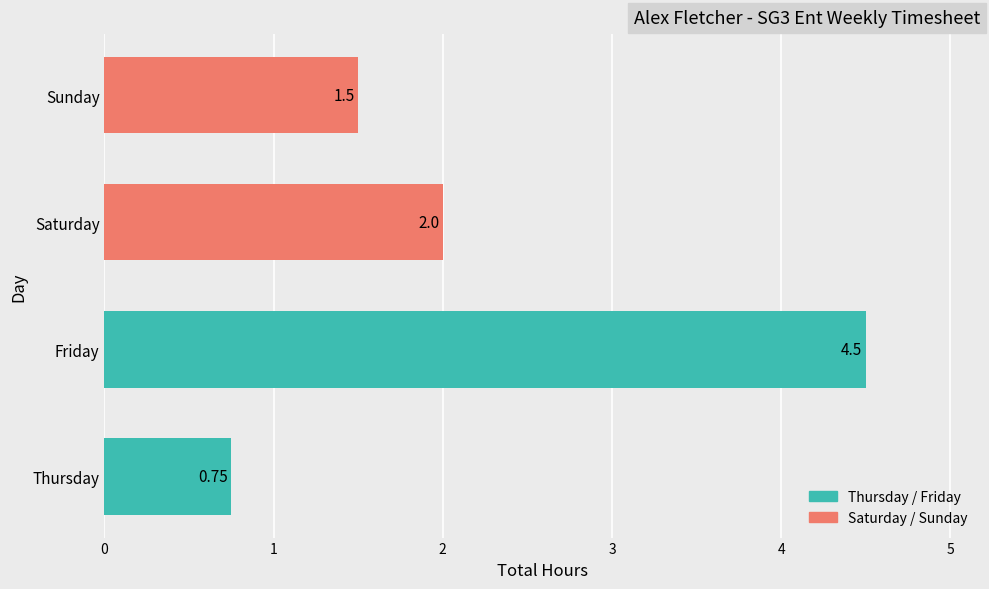

Which label corresponds to the largest value in the chart?

Friday